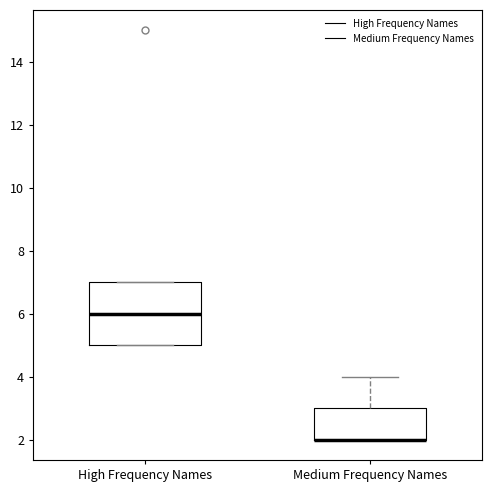

Where is the lower edge of the box for High Frequency Names on the y-axis? The values are not printed on the chart, so give them approximately, as read against the axis.

5